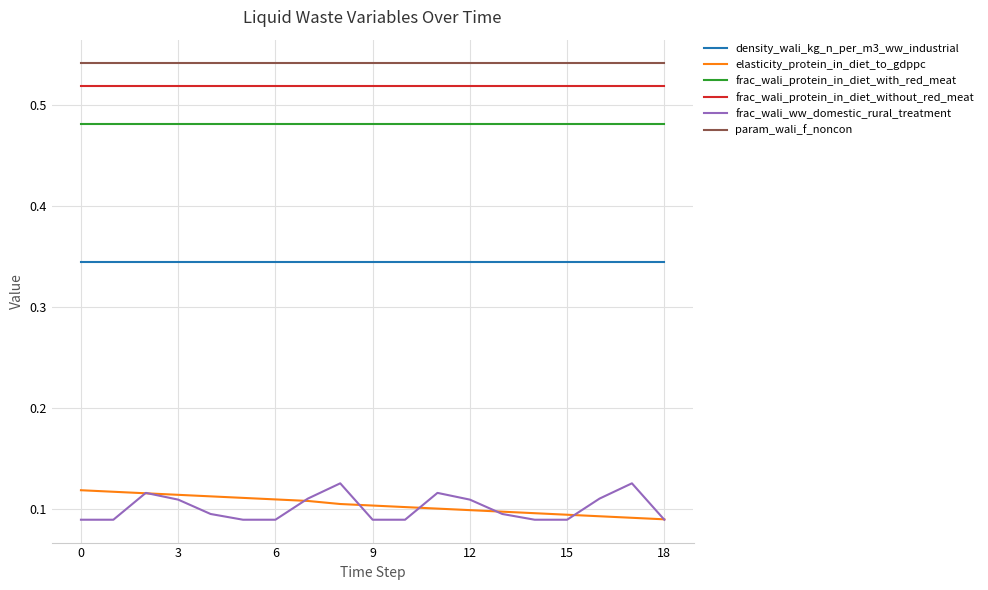

Which series has the largest total across all categories?

param_wali_f_noncon